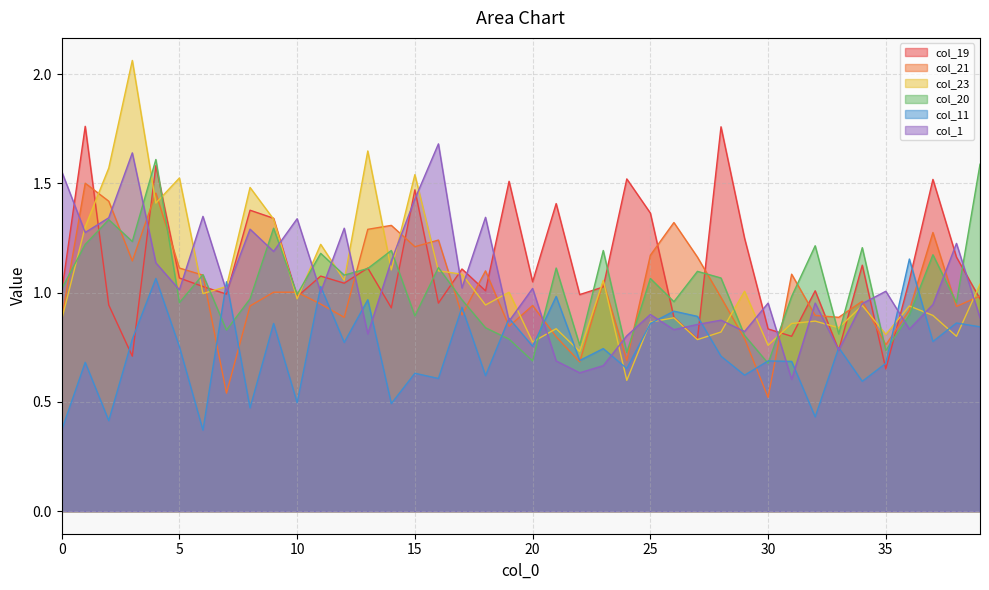

Does the chart have visible grid lines?

Yes